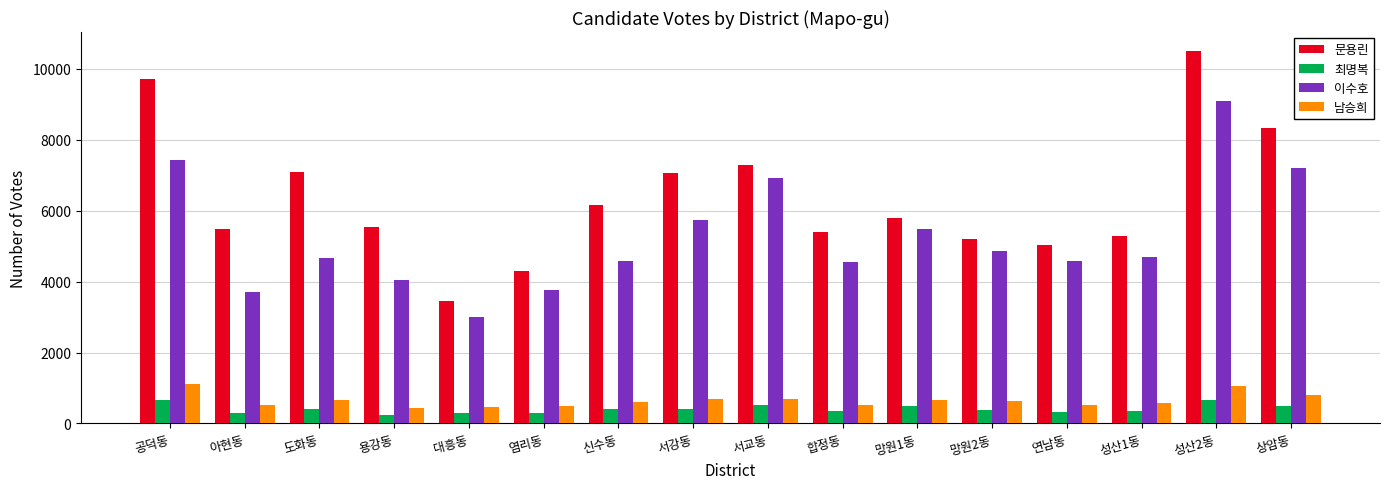

What is the difference between the second highest and minimum values in the 이수호 series?

4435